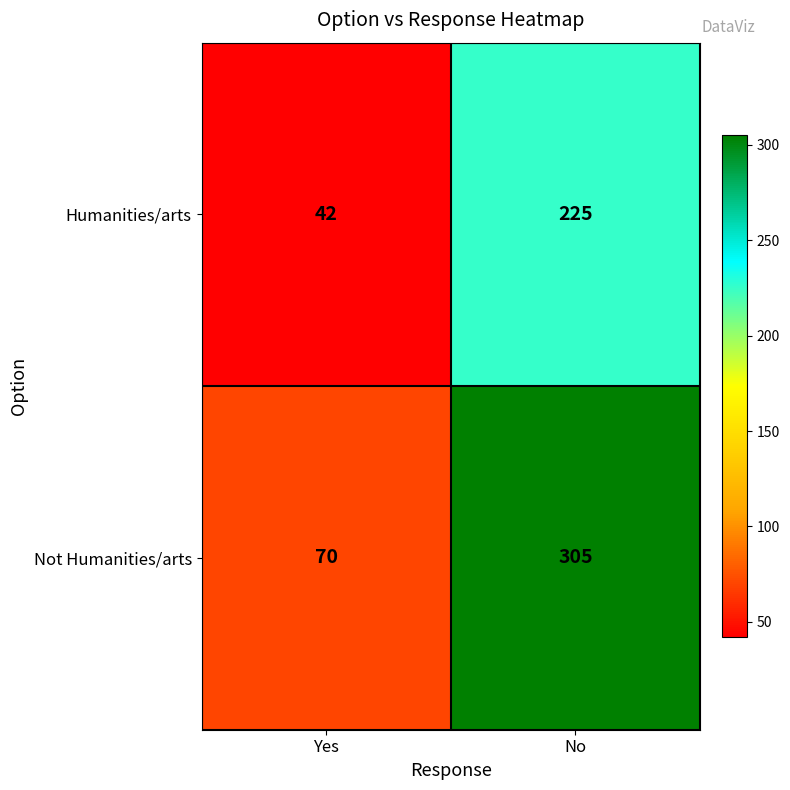

Is it true that Not Humanities/arts equals 70 at Yes?

True